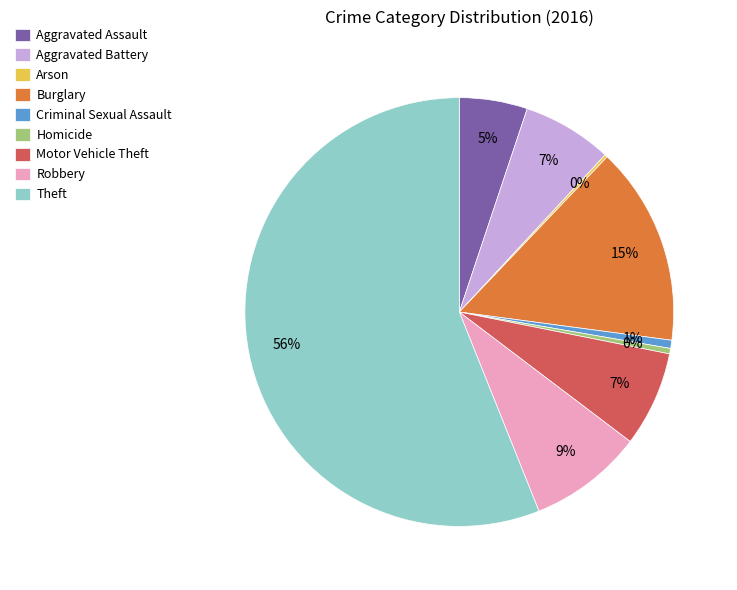

Does Motor Vehicle Theft represent more than half of the total?

No